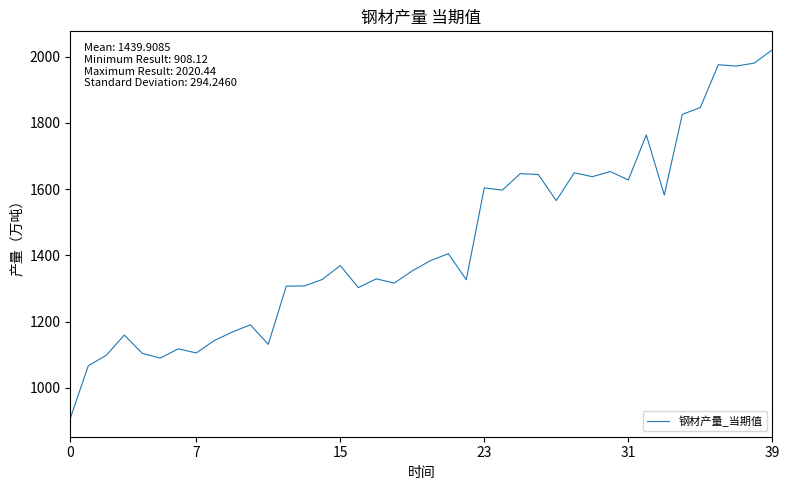

What is the difference between the maximum and minimum values?

1112.3